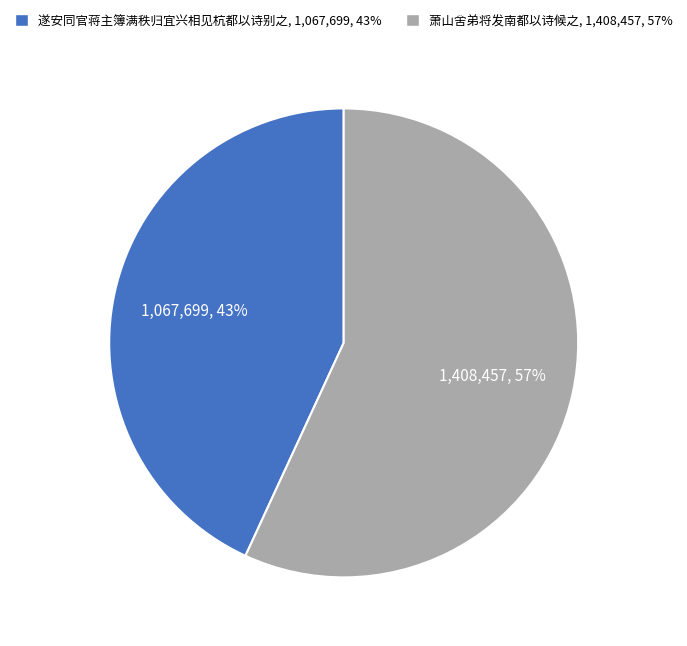

How many segments does this pie chart have?

2